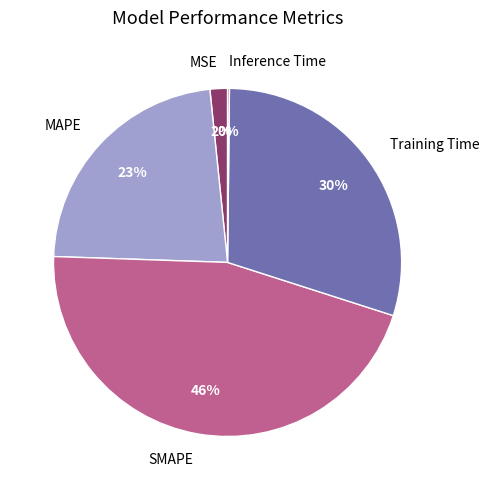

To the nearest percent, what percentage of the pie is MSE?

2%